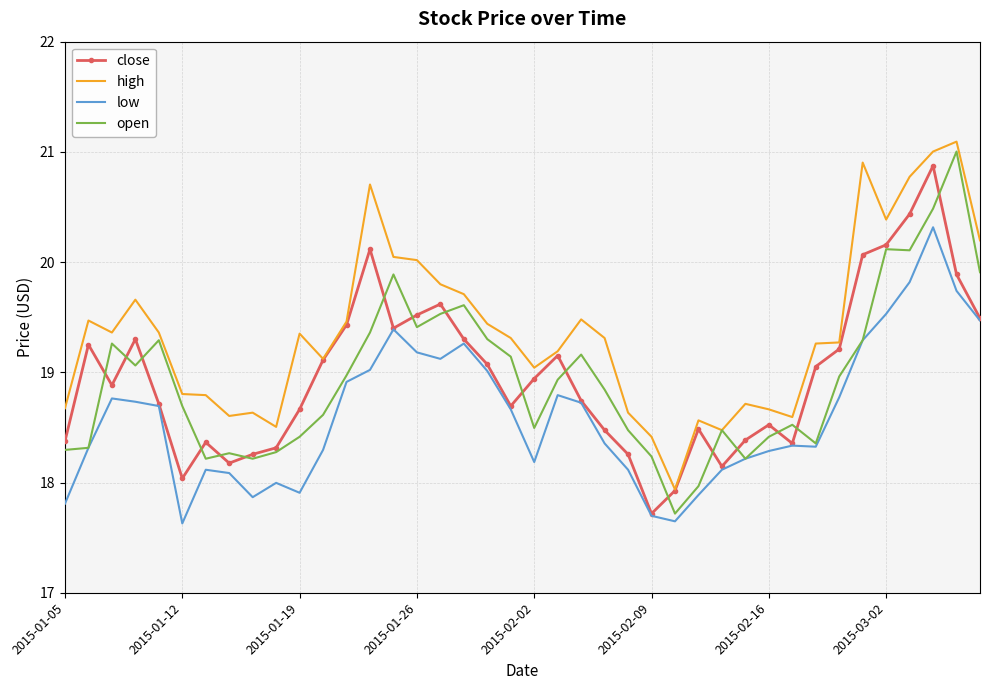

Count the number of data series in this chart.

4